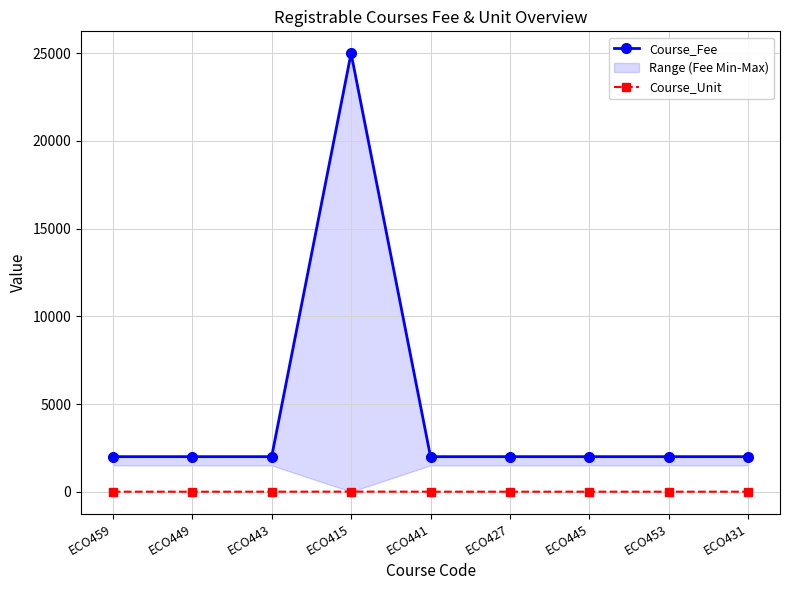

What is the minimum value shown in the chart?

2